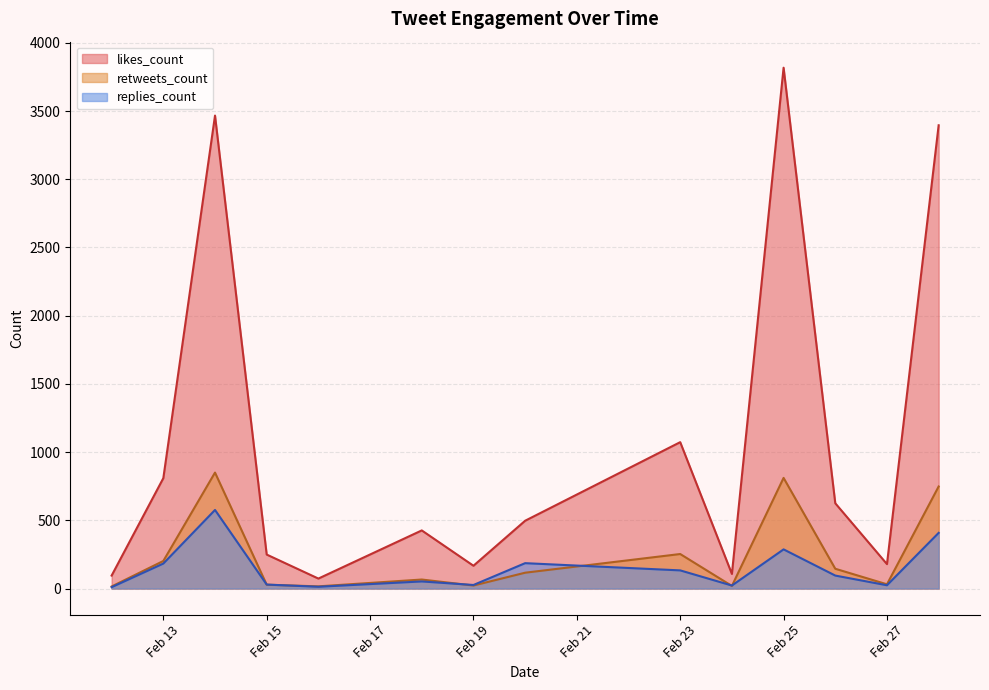

Which category has the highest value in the likes_count series?

Feb 25